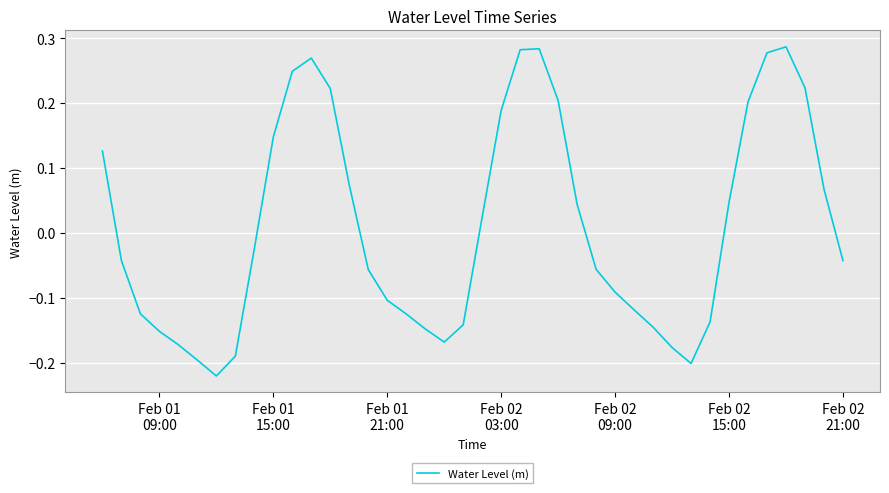

What is the difference between the maximum and minimum values?

0.5